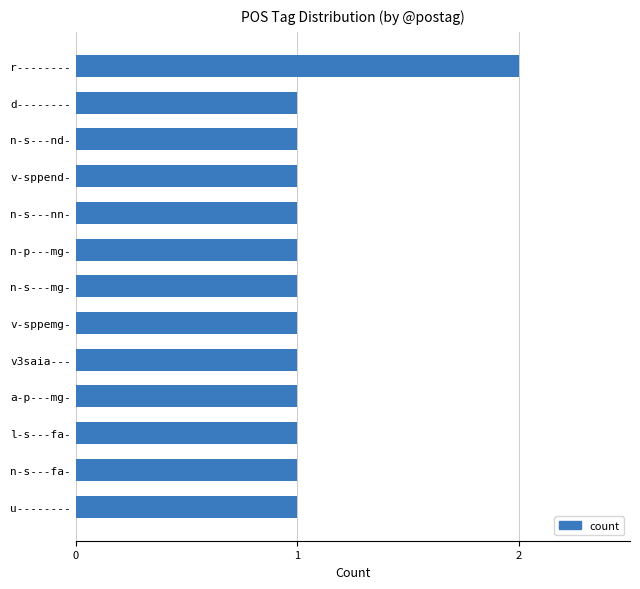

The chart shows a value of 1 at n-s---nd-. True or false?

True